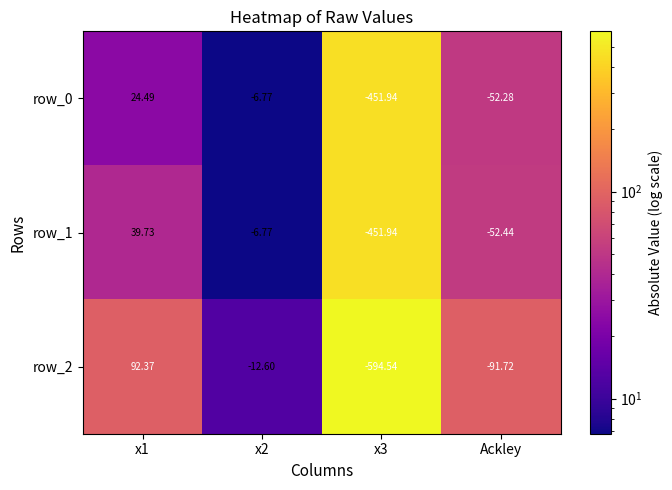

What is the smallest value displayed?

-594.5